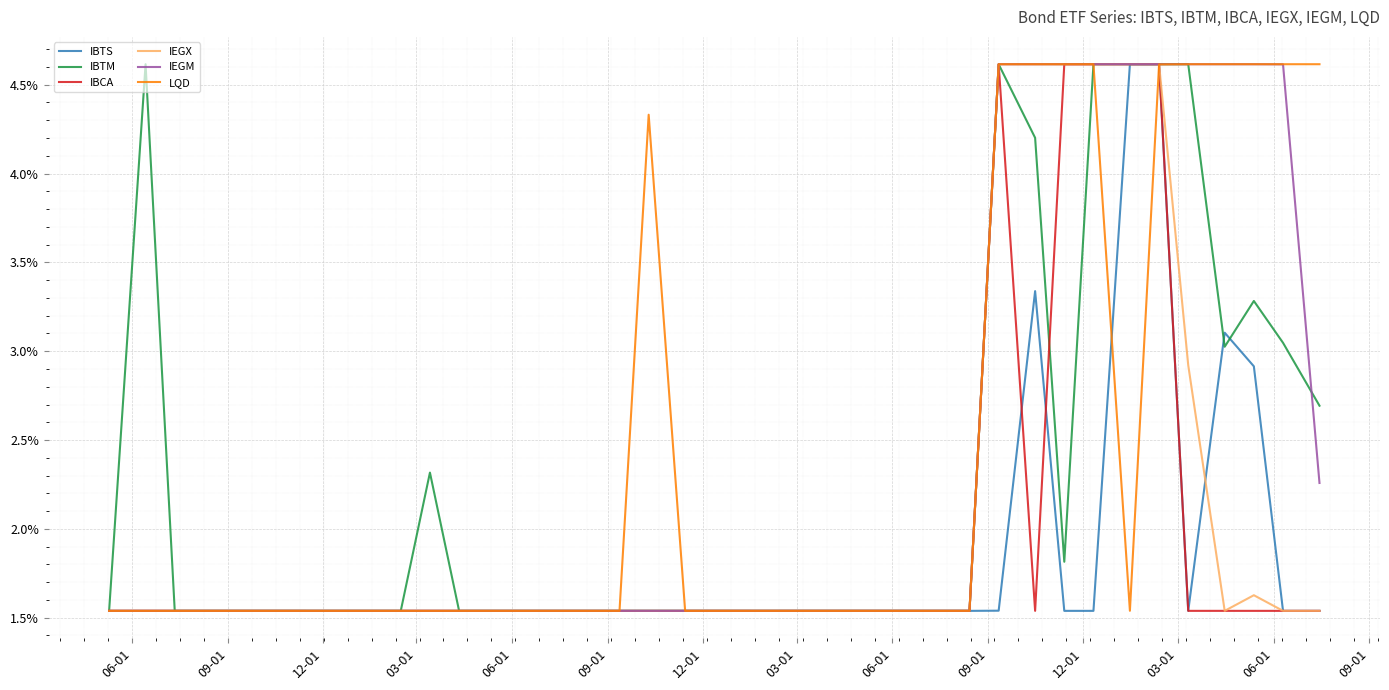

What are all the series names shown in the legend?

IBTS, IBTM, IBCA, IEGX, IEGM, LQD